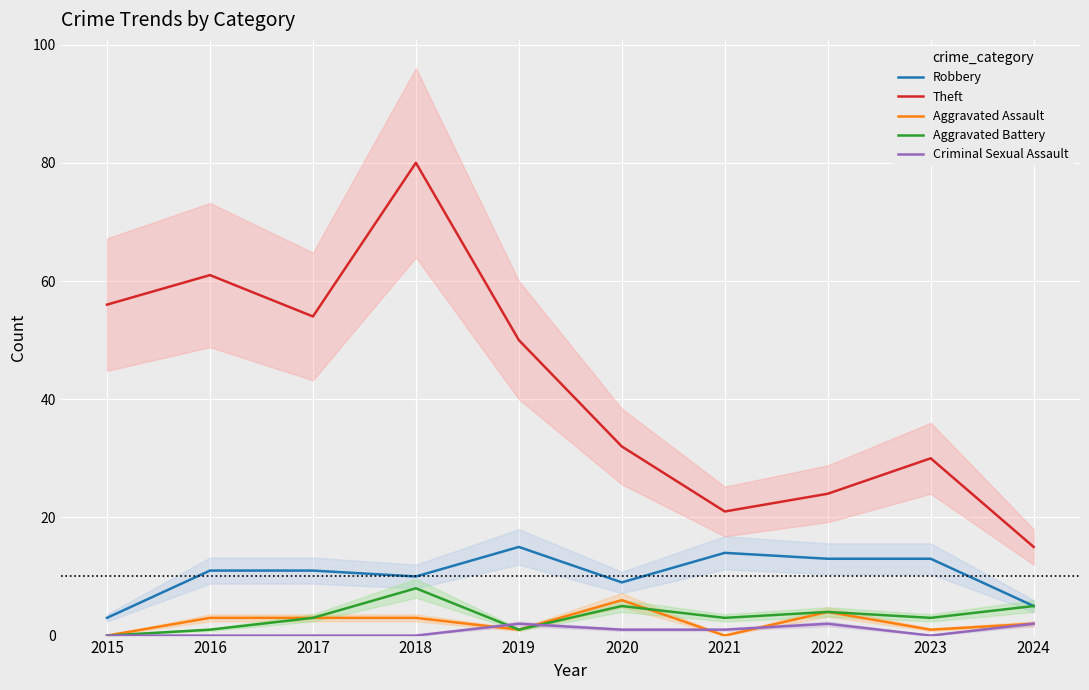

How many interior local peaks does the Robbery series have?

2